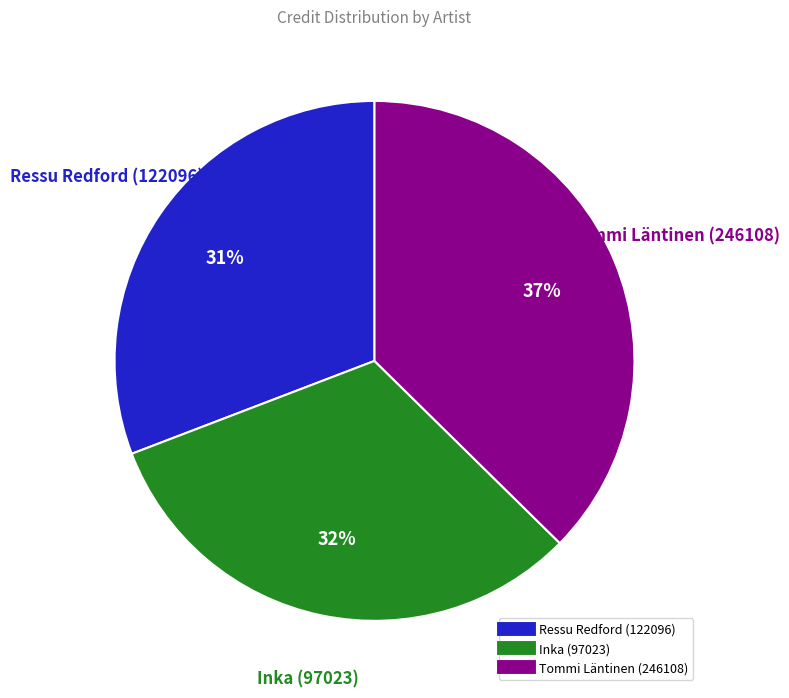

Is there any slice that represents more than half of the pie?

No